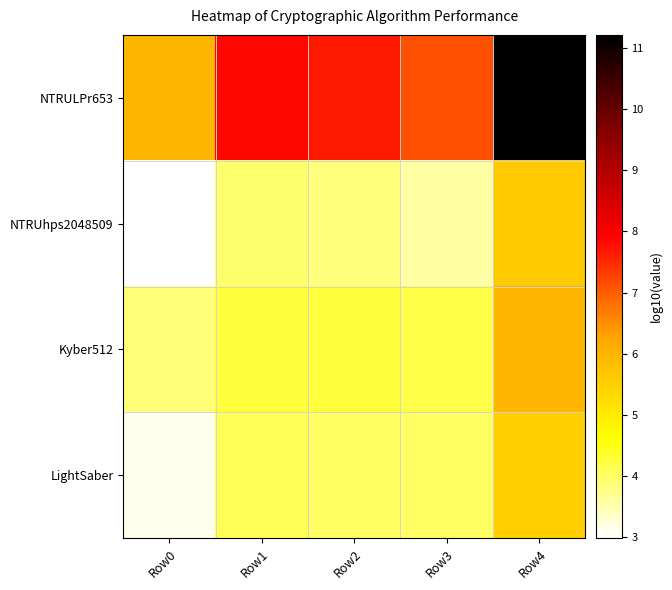

At which category does the chart reach its peak across all series?

Row4